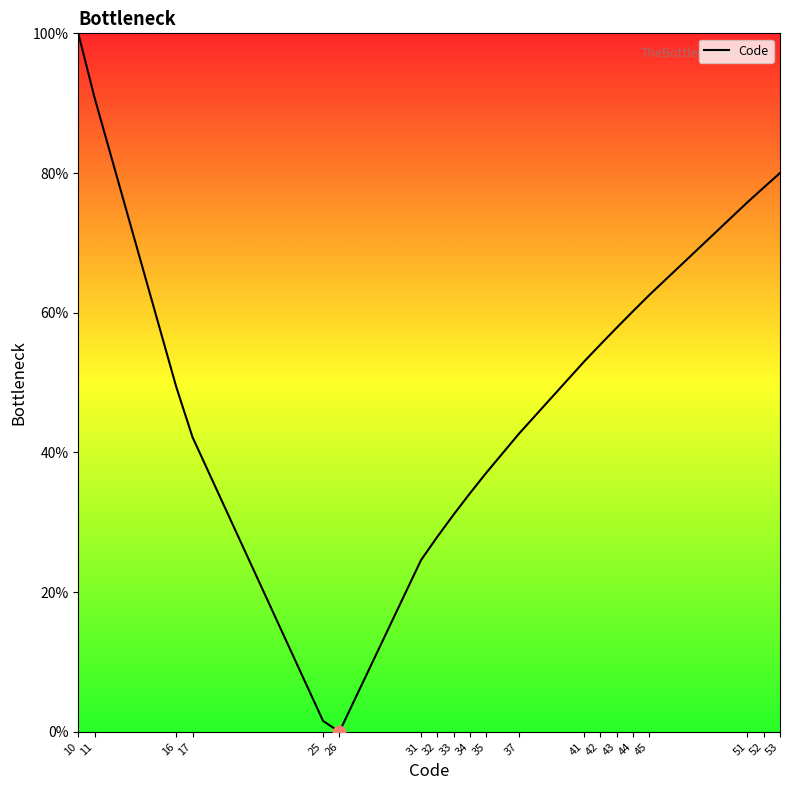

What is the change in value from 25 to 37?

+41.1